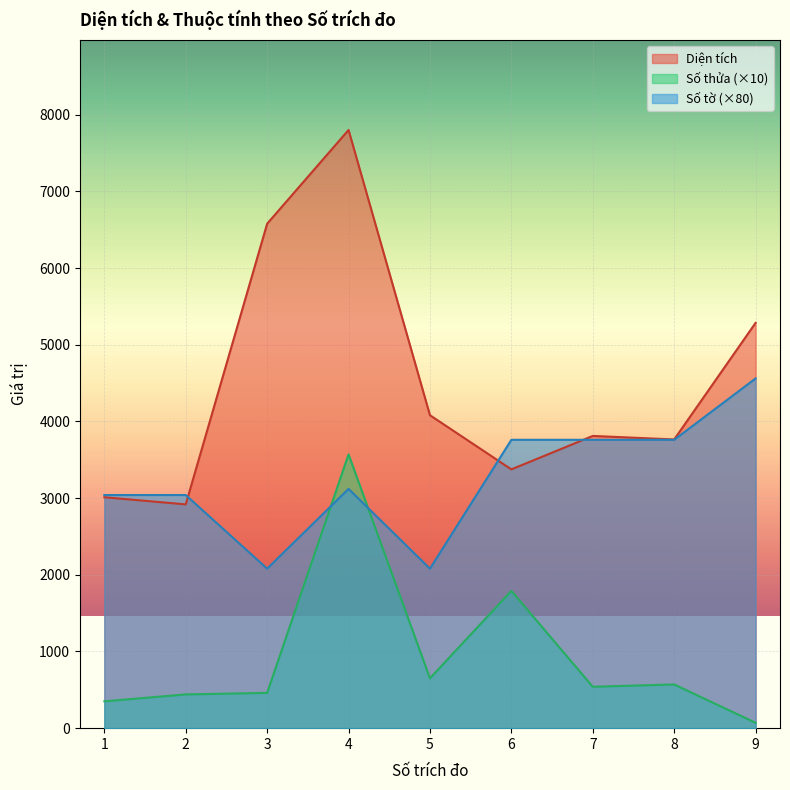

Reading left to right, what are all the values shown in this chart?

Số thửa: 1=350.0	2=440.0	3=460.0	4=3570.0	5=650.0	6=1790.0	7=540.0	8=570.0	9=70.0
Diện tích: 1=3011.0	2=2918.0	3=6578.0	4=7800.3	5=4080.8	6=3374.5	7=3810.6	8=3764.5	9=5284.9
Số tờ: 1=3040.0	2=3040.0	3=2080.0	4=3120.0	5=2080.0	6=3760.0	7=3760.0	8=3760.0	9=4560.0